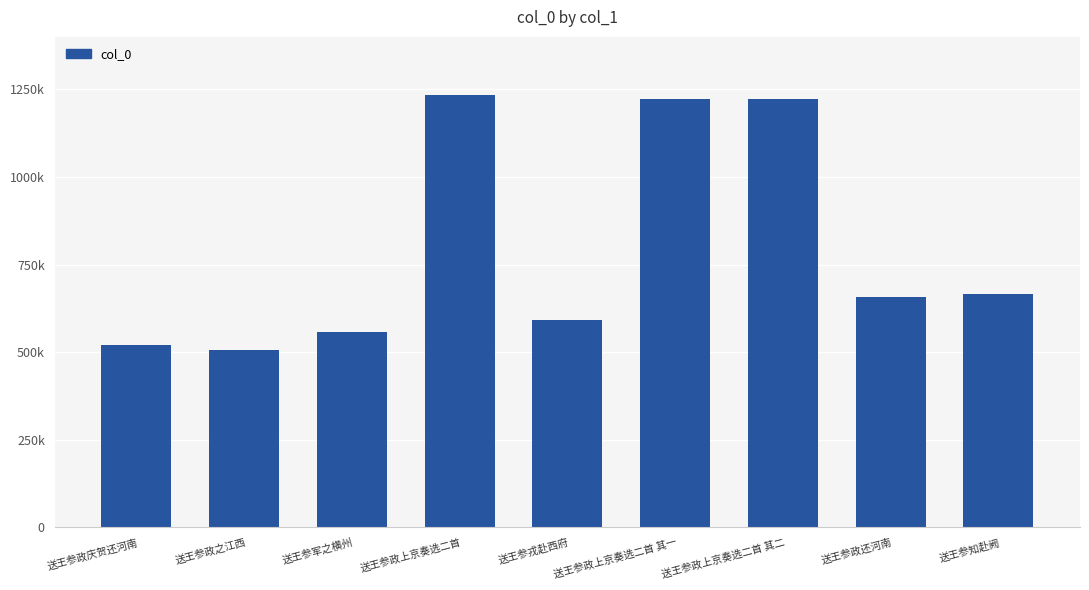

What is the maximum value shown in the chart?

1235192